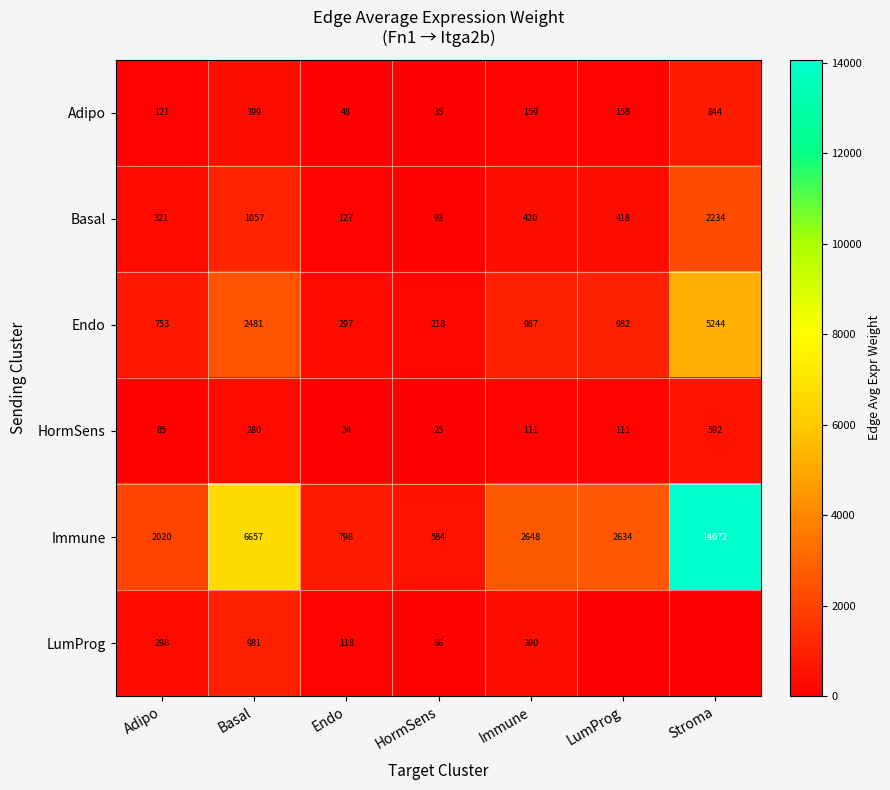

What is the difference between the highest and lowest values at Immune?

2537